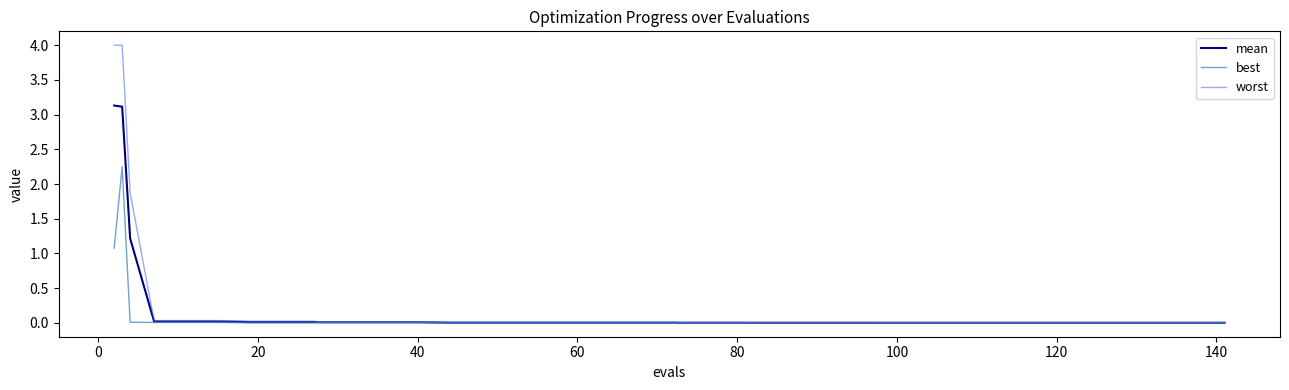

List the series in order of their overall mean, highest first.

worst, mean, best